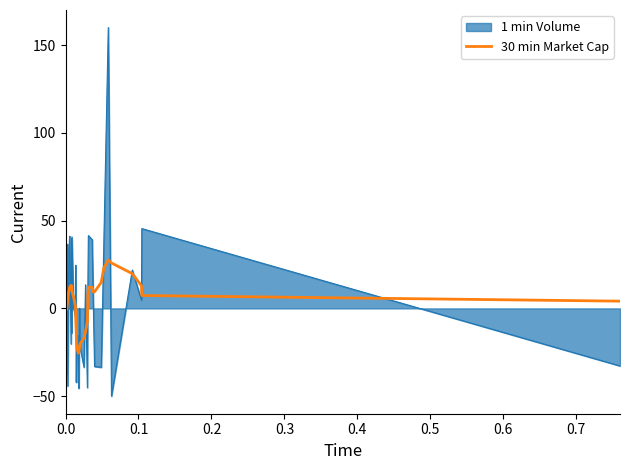

What is the greatest value displayed?

160.0